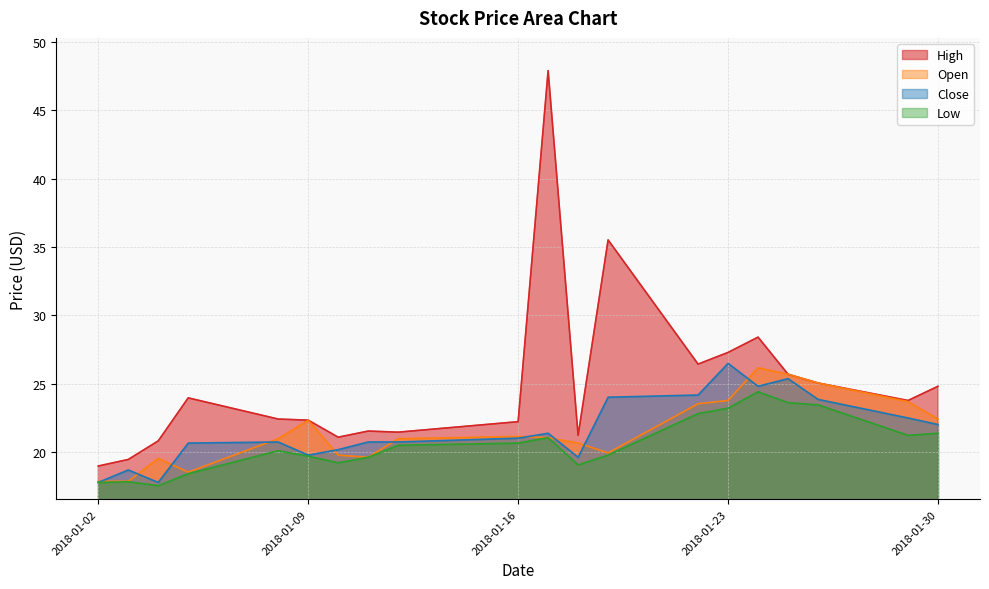

True or false: High and Close cross at least once.

False